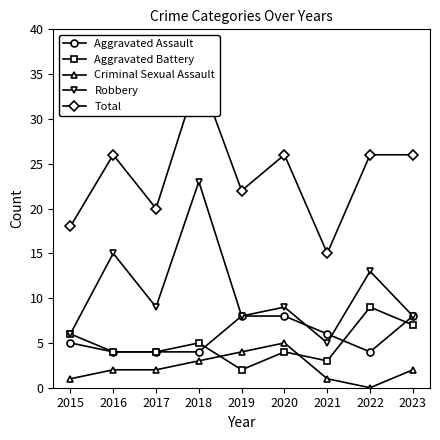

At which category is the sum across all series the highest?

2018